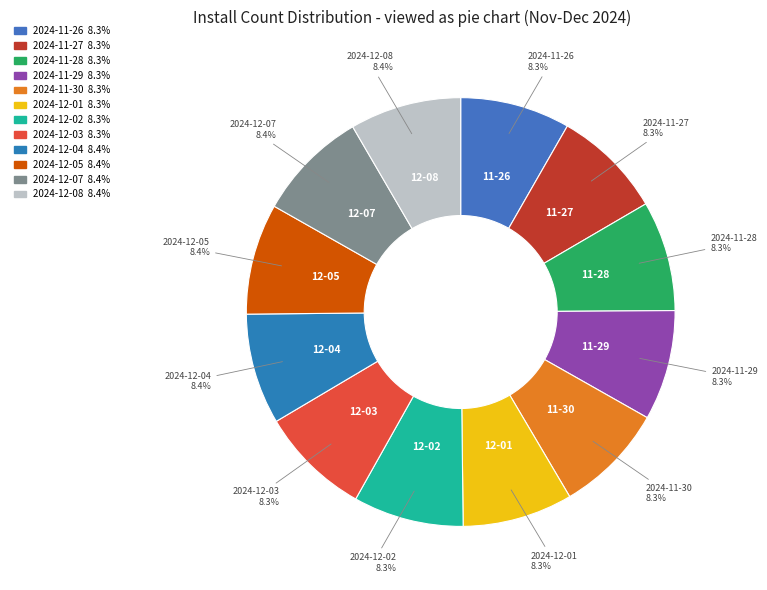

How much of the chart is everything except 2024-12-03?

91.7%